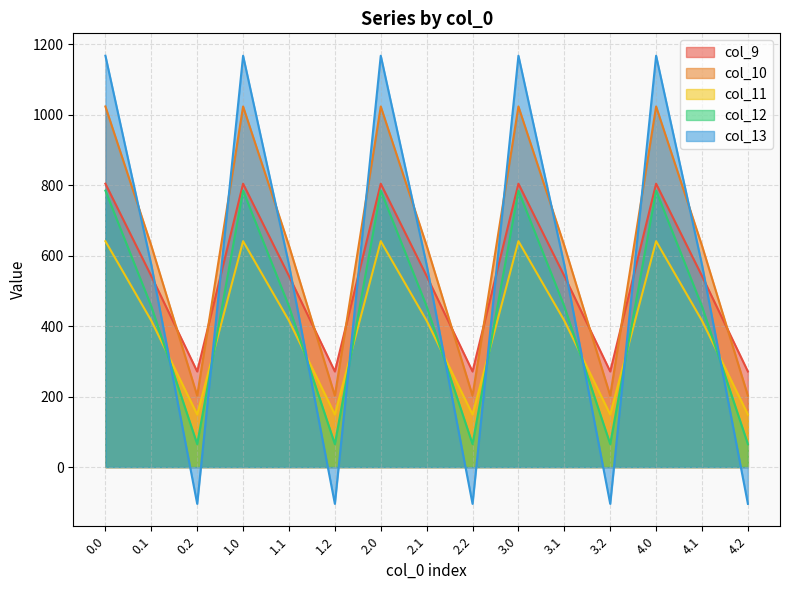

What is the difference between the col_11 values at 0.0 and 0.1?

225.5